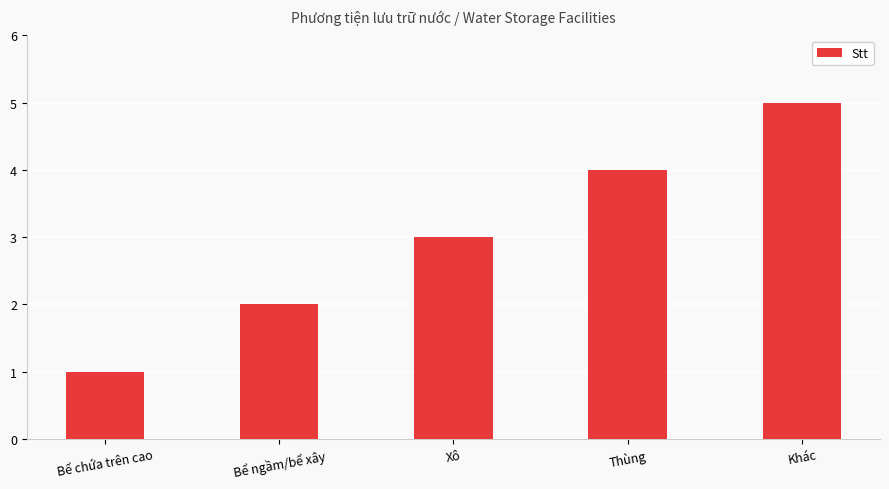

Count the number of categories in the chart.

5